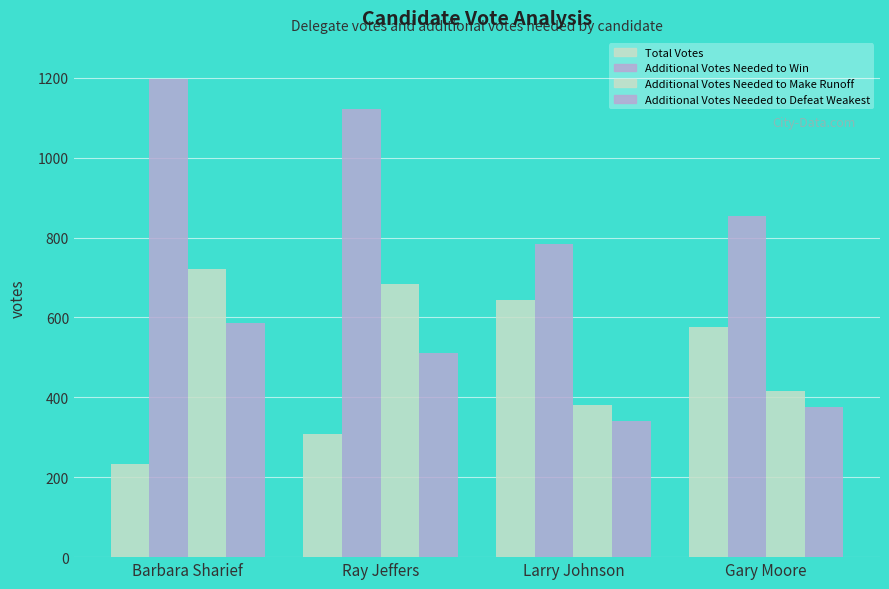

Count the number of data series in this chart.

4